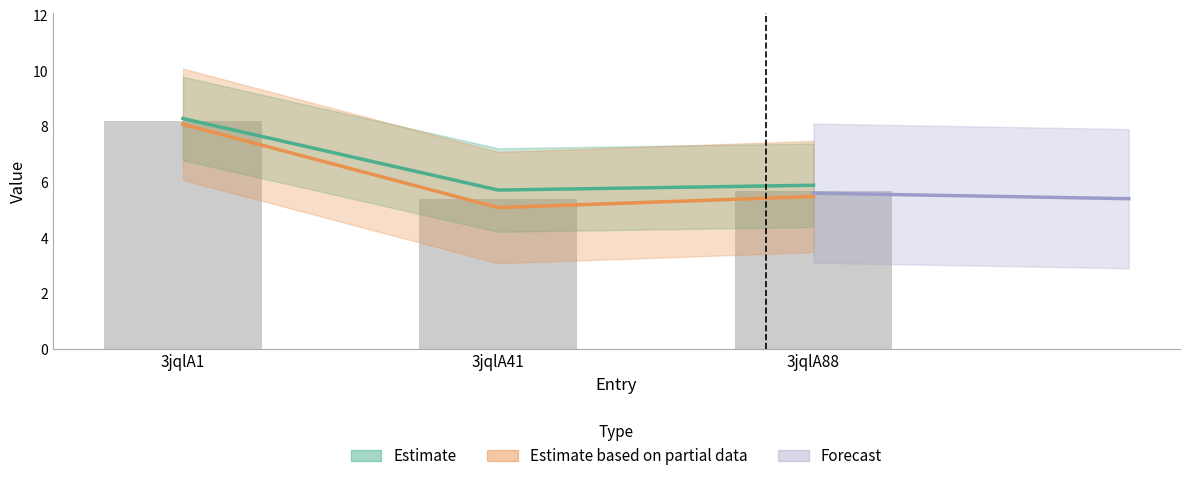

Does the chart contain stacked bars?

No